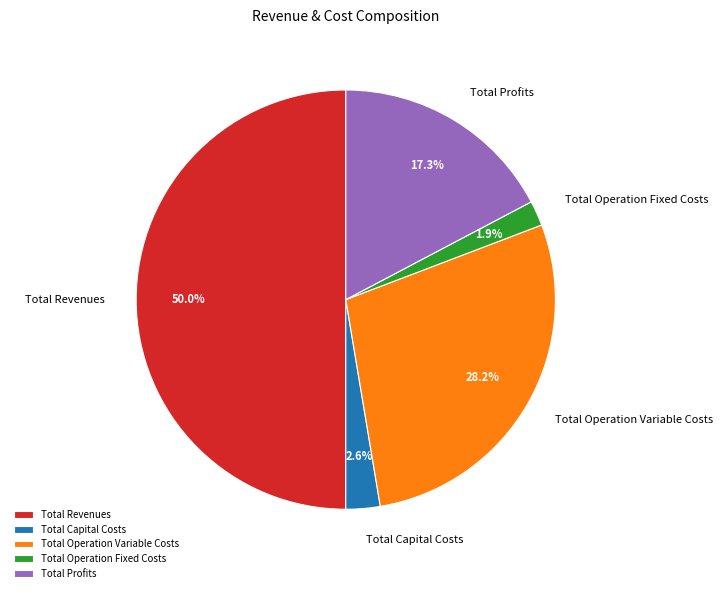

Rank the categories by value from highest to lowest.

Total Revenues, Total Operation Variable Costs, Total Profits, Total Capital Costs, Total Operation Fixed Costs